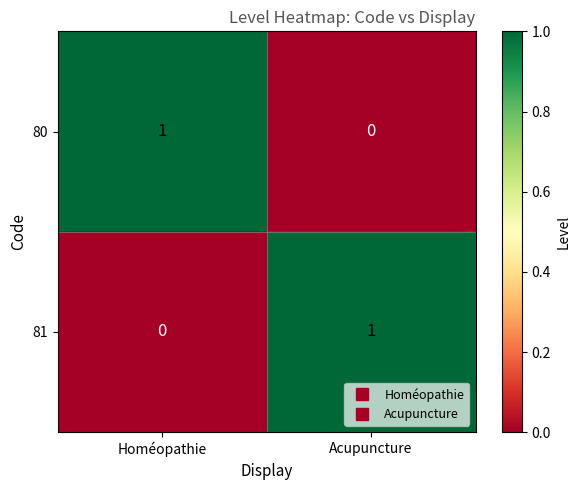

How many series are shown in this chart?

2